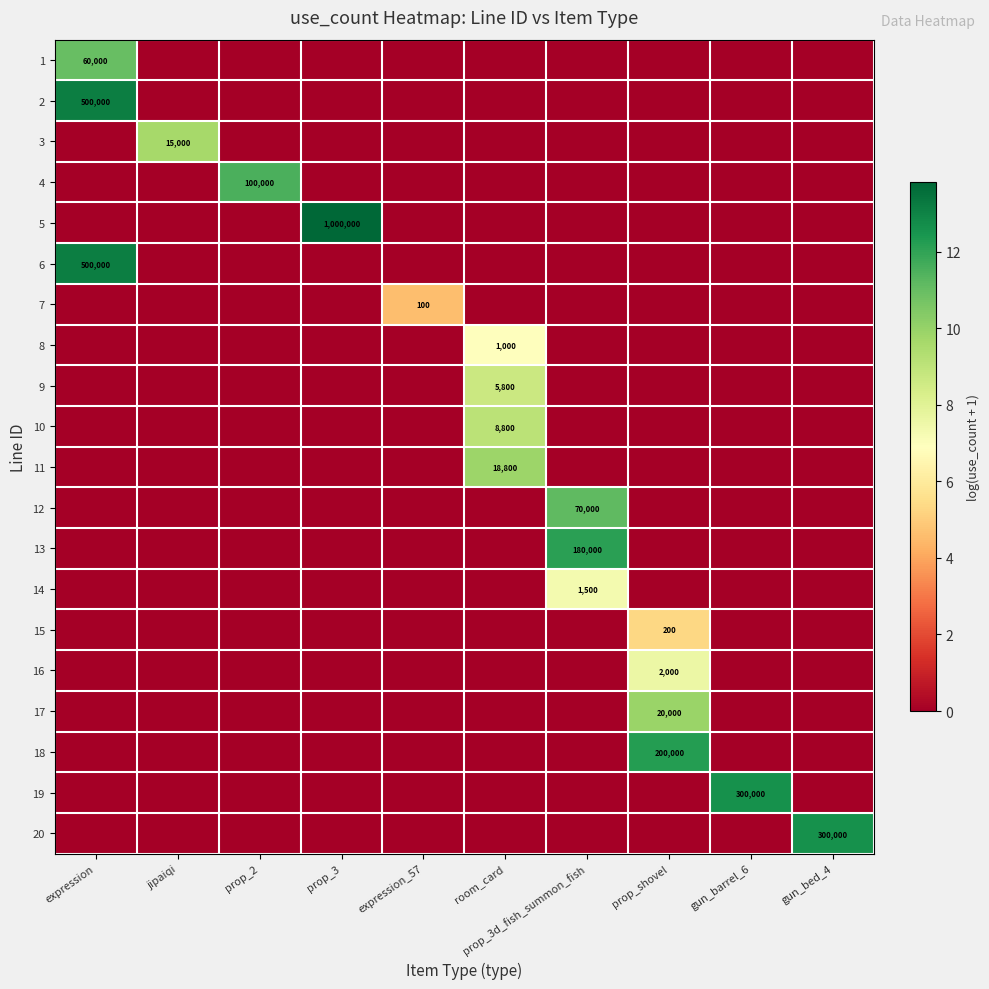

At how many categories does at least one series exceed 0?

10